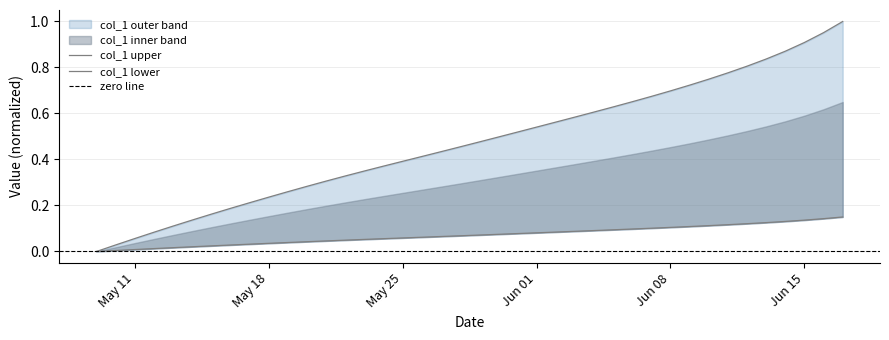

What is the label of the 10th point from the right?

Jun 08